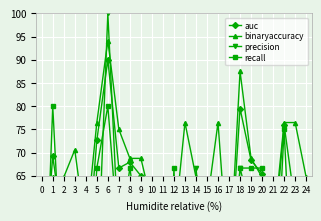

How many interior local valleys does the recall series have?

6